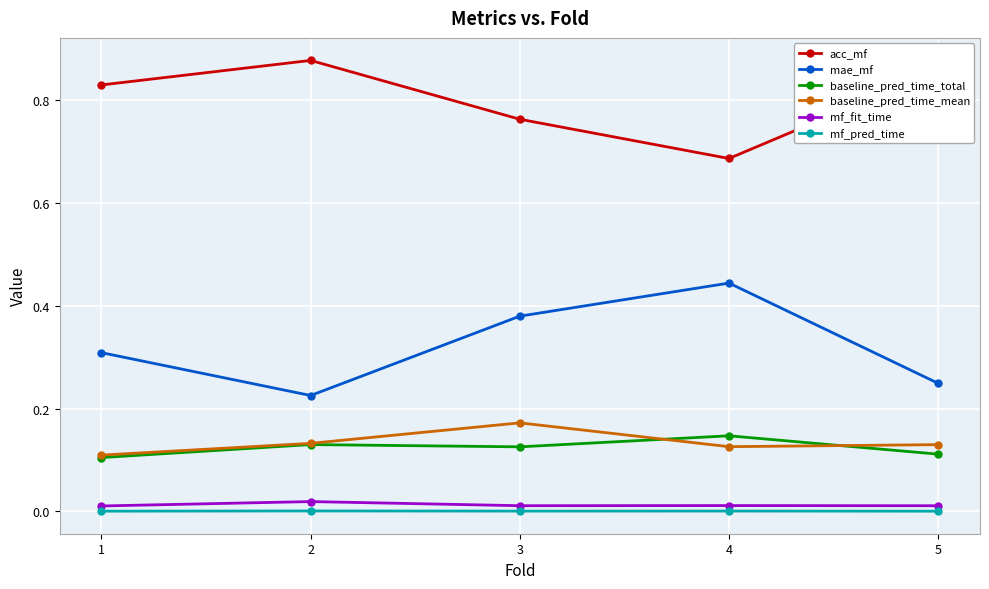

Which series has the largest range (max minus min)?

mae_mf